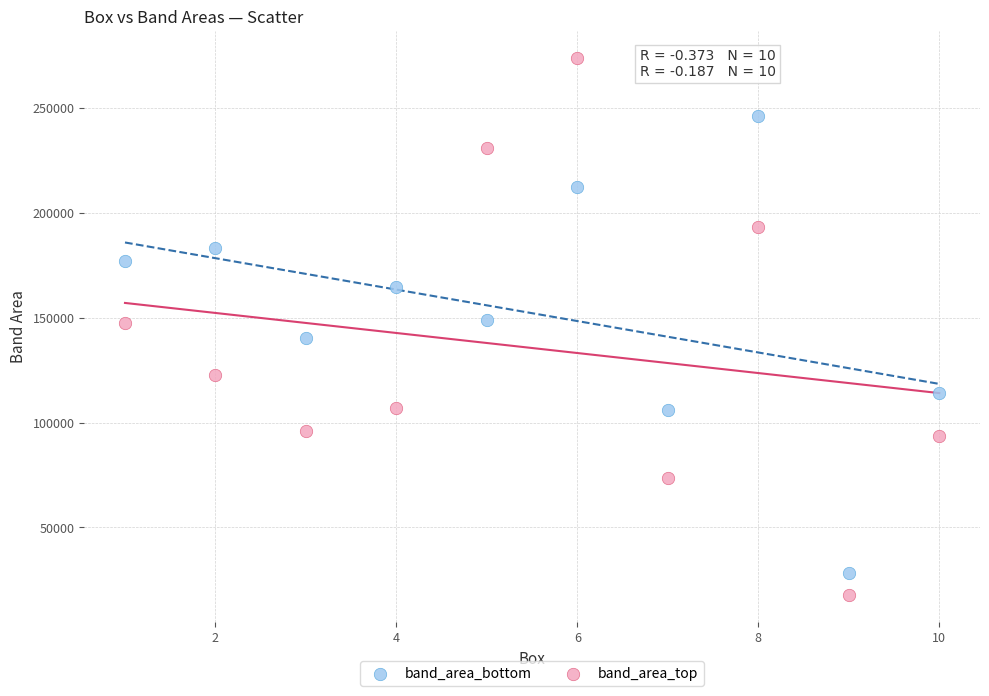

What are all the series names shown in the legend?

band_area_bottom, band_area_top